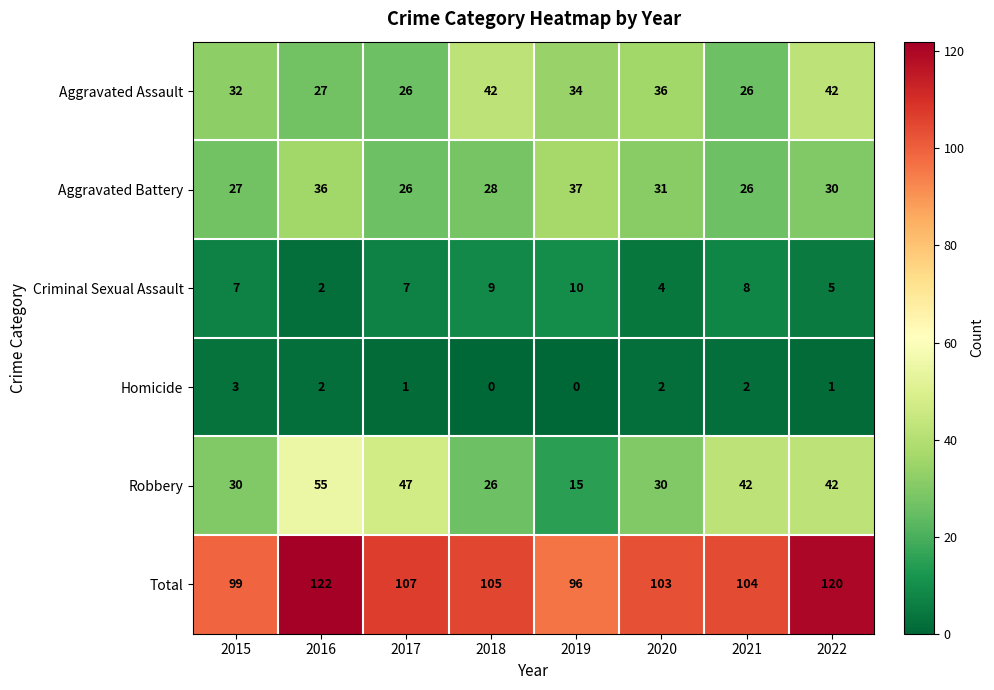

How many categories are shown in the chart?

8